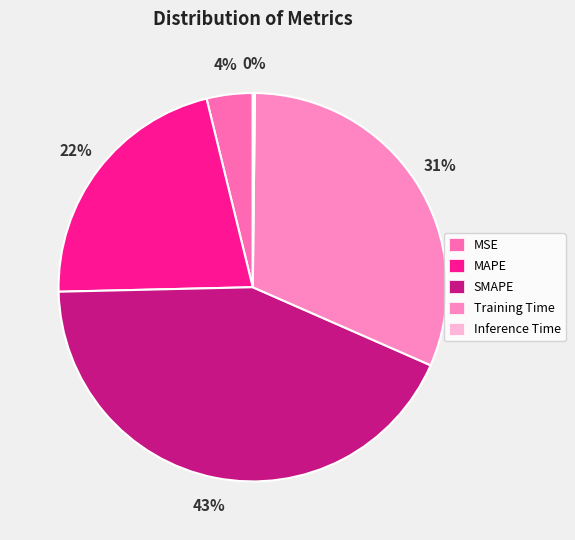

Rank the categories by value from highest to lowest.

SMAPE, Training Time, MAPE, MSE, Inference Time